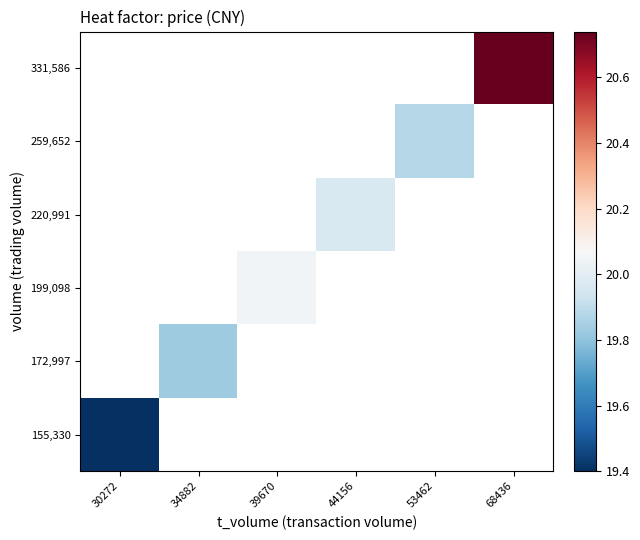

How many data points does each series have?

6